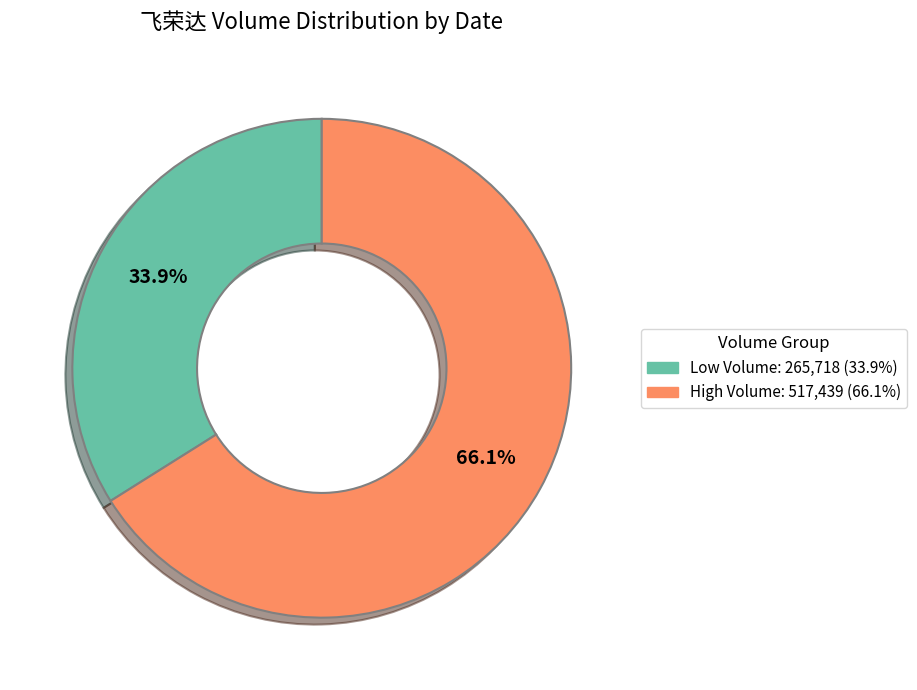

To the nearest percent, what is the average slice percentage?

50%